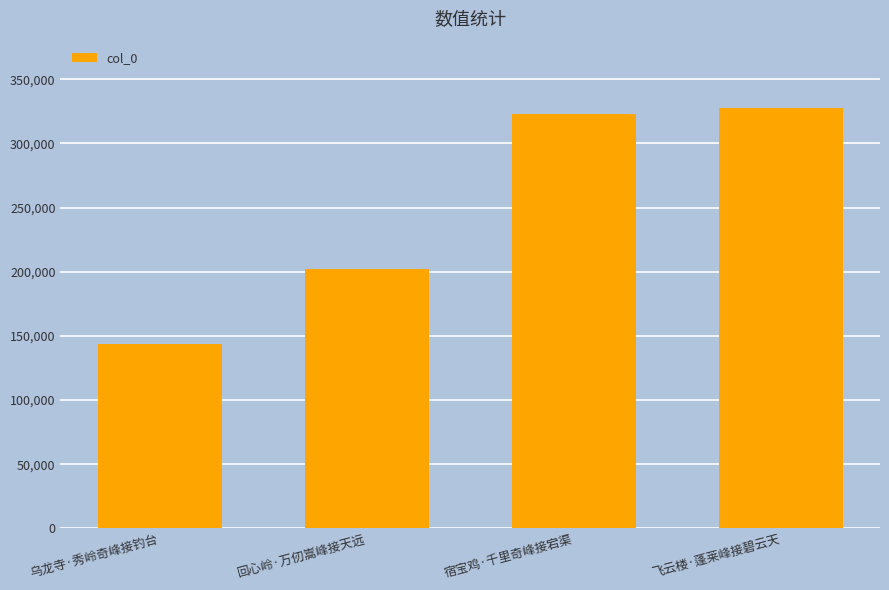

What position from the right is 回心岭·万仞嵩峰接天远?

3